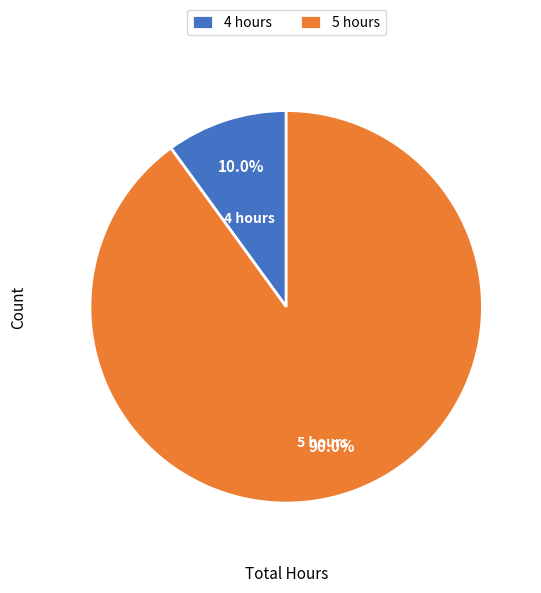

Combined, what portion of the pie is 4 hours and 5 hours?

100.0%